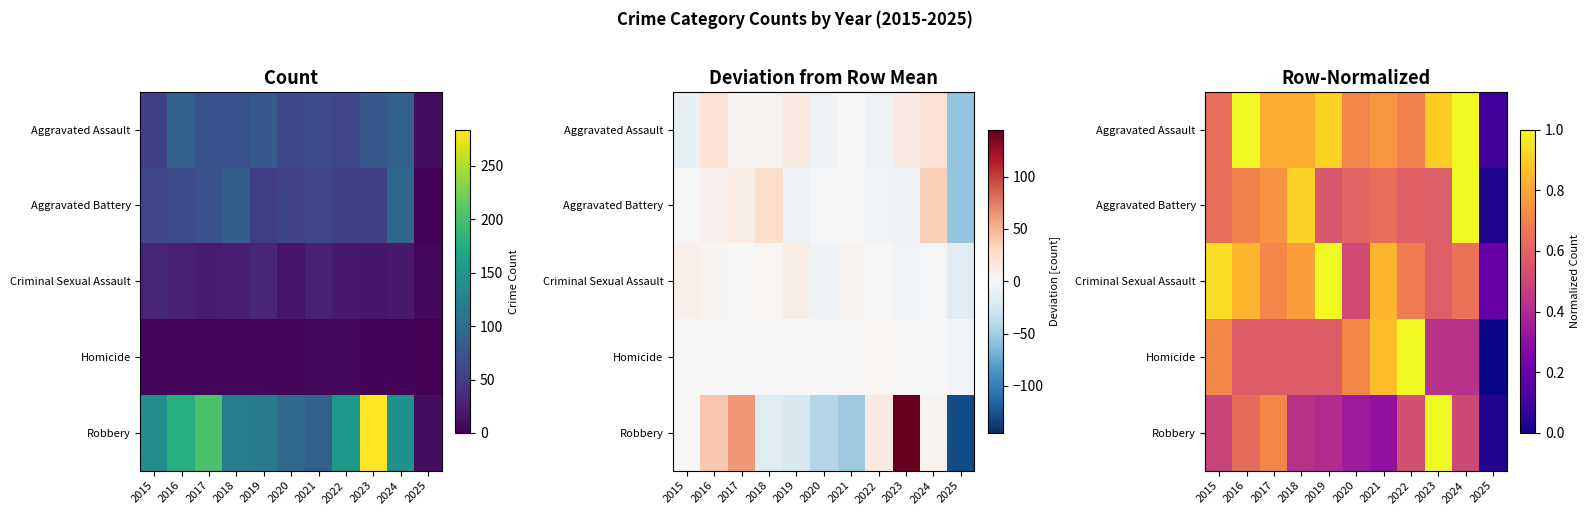

Which category has the lowest value across all series?

2025